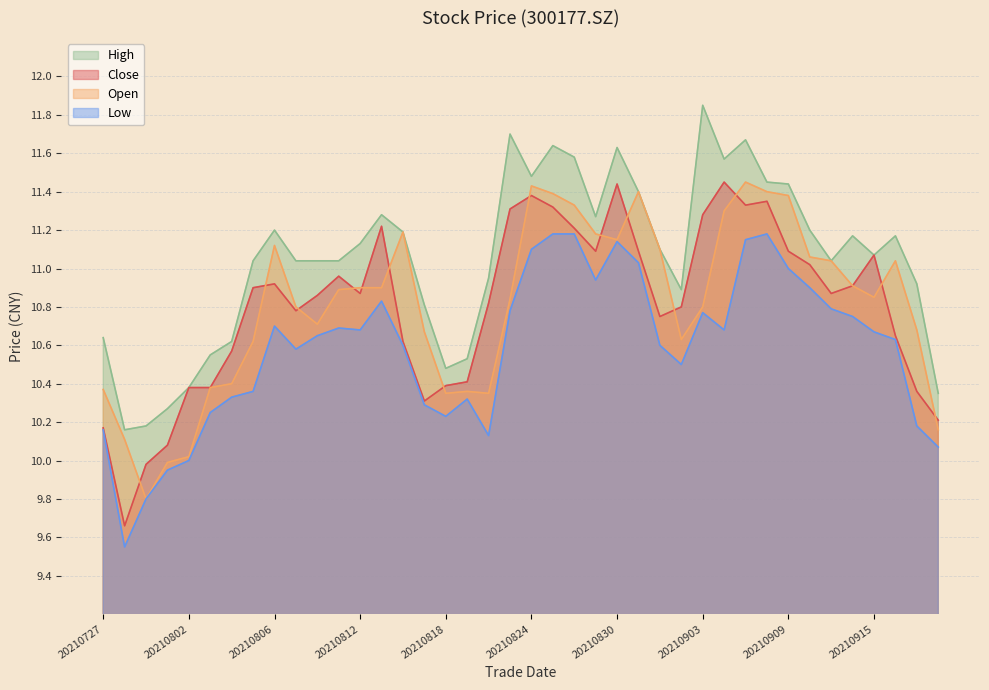

Reading right to left, list all the values displayed in this chart.

close: 20210922=10.2	20210917=10.4	20210916=10.7	20210915=11.1	20210914=10.9	20210913=10.9	20210910=11.0	20210909=11.1	20210908=11.3	20210907=11.3	20210906=11.4	20210903=11.3	20210902=10.8	20210901=10.8	20210831=11.1	20210830=11.4	20210827=11.1	20210826=11.2	20210825=11.3	20210824=11.4	20210823=11.3	20210820=10.8	20210819=10.4	20210818=10.4	20210817=10.3	20210816=10.6	20210813=11.2	20210812=10.9	20210811=11.0	20210810=10.9	20210809=10.8	20210806=10.9	20210805=10.9	20210804=10.6	20210803=10.4	20210802=10.4	20210730=10.1	20210729=10.0	20210728=9.7	20210727=10.2
open: 20210922=10.2	20210917=10.7	20210916=11.0	20210915=10.8	20210914=10.9	20210913=11.0	20210910=11.1	20210909=11.4	20210908=11.4	20210907=11.4	20210906=11.3	20210903=10.8	20210902=10.6	20210901=11.1	20210831=11.4	20210830=11.2	20210827=11.2	20210826=11.3	20210825=11.4	20210824=11.4	20210823=10.8	20210820=10.3	20210819=10.4	20210818=10.3	20210817=10.7	20210816=11.2	20210813=10.9	20210812=10.9	20210811=10.9	20210810=10.7	20210809=10.8	20210806=11.1	20210805=10.6	20210804=10.4	20210803=10.4	20210802=10.0	20210730=10.0	20210729=9.8	20210728=10.1	20210727=10.4
high: 20210922=10.3	20210917=10.9	20210916=11.2	20210915=11.1	20210914=11.2	20210913=11.0	20210910=11.2	20210909=11.4	20210908=11.4	20210907=11.7	20210906=11.6	20210903=11.8	20210902=10.9	20210901=11.1	20210831=11.4	20210830=11.6	20210827=11.3	20210826=11.6	20210825=11.6	20210824=11.5	20210823=11.7	20210820=10.9	20210819=10.5	20210818=10.5	20210817=10.8	20210816=11.2	20210813=11.3	20210812=11.1	20210811=11.0	20210810=11.0	20210809=11.0	20210806=11.2	20210805=11.0	20210804=10.6	20210803=10.6	20210802=10.4	20210730=10.3	20210729=10.2	20210728=10.2	20210727=10.6
low: 20210922=10.1	20210917=10.2	20210916=10.6	20210915=10.7	20210914=10.8	20210913=10.8	20210910=10.9	20210909=11.0	20210908=11.2	20210907=11.2	20210906=10.7	20210903=10.8	20210902=10.5	20210901=10.6	20210831=11.0	20210830=11.1	20210827=10.9	20210826=11.2	20210825=11.2	20210824=11.1	20210823=10.8	20210820=10.1	20210819=10.3	20210818=10.2	20210817=10.3	20210816=10.6	20210813=10.8	20210812=10.7	20210811=10.7	20210810=10.7	20210809=10.6	20210806=10.7	20210805=10.4	20210804=10.3	20210803=10.2	20210802=10.0	20210730=9.9	20210729=9.8	20210728=9.6	20210727=10.2